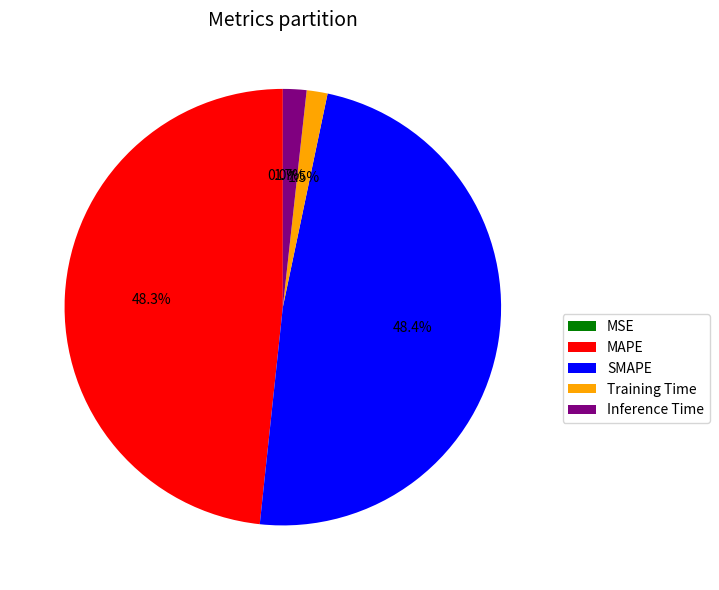

Is there a majority slice in this chart?

No